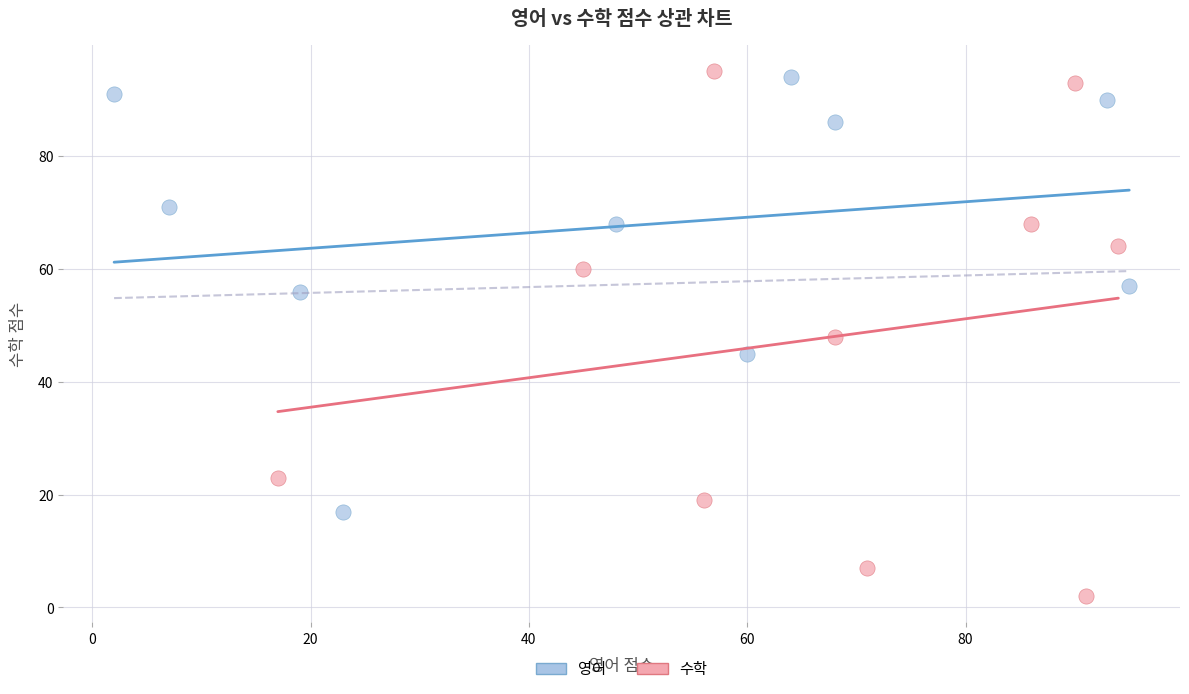

Which series has the widest spread of Y values?

수학